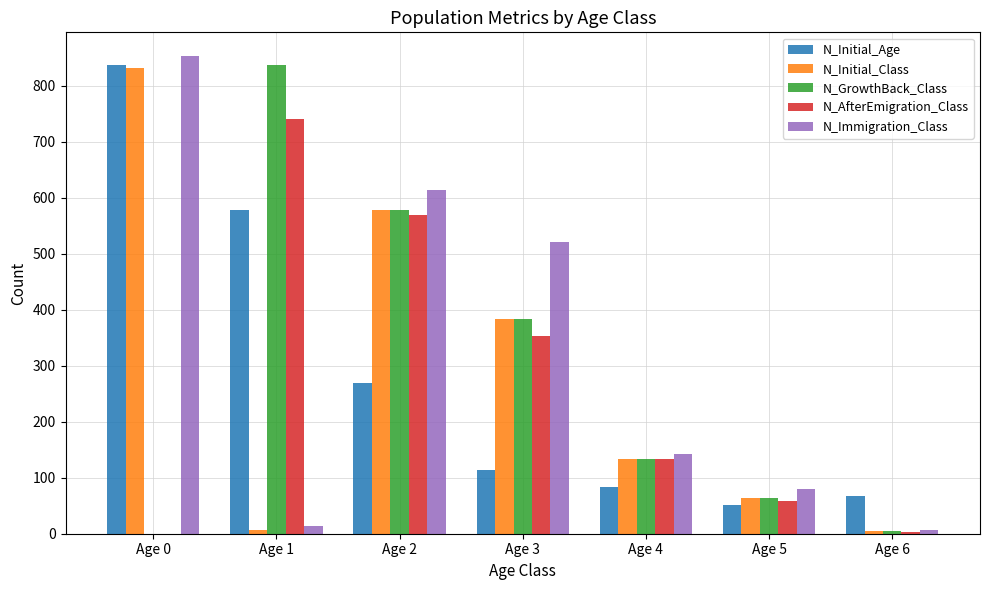

Which series changed the most between Age 3 and Age 5?

N_Immigration_Class